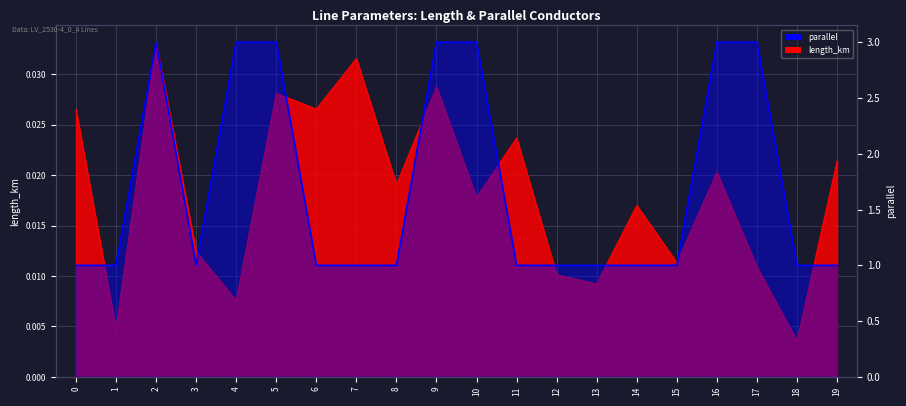

What is the difference between the maximum and minimum values in the parallel series?

2.0